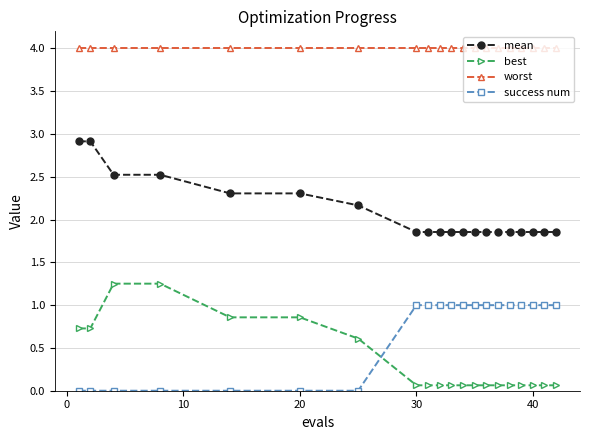

Rank the series by their maximum value, from lowest to highest.

success num, best, mean, worst